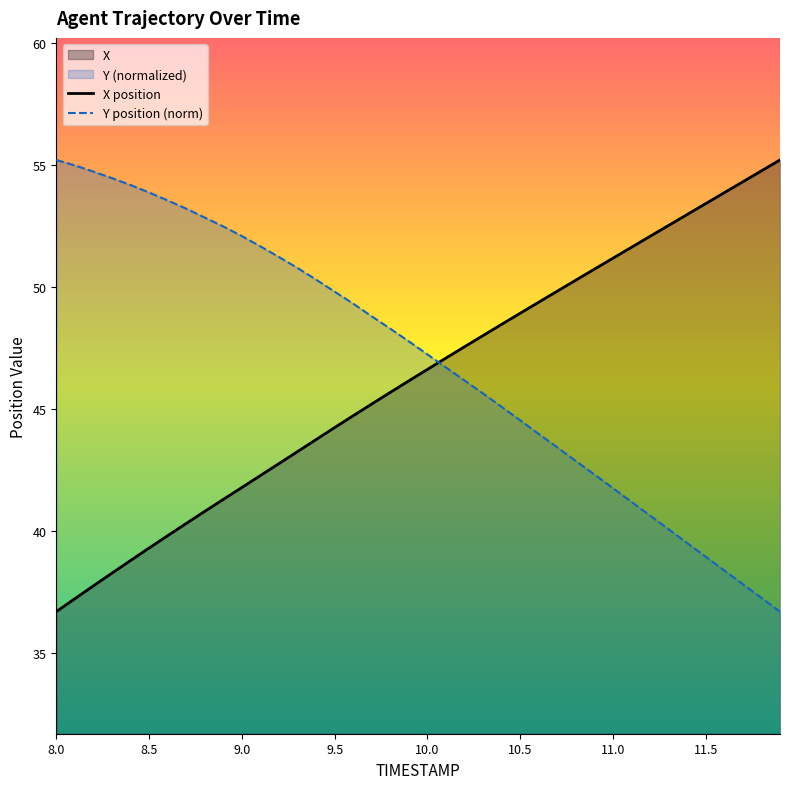

What is the sum of the X values at 11.4 and 9.5?

97.2